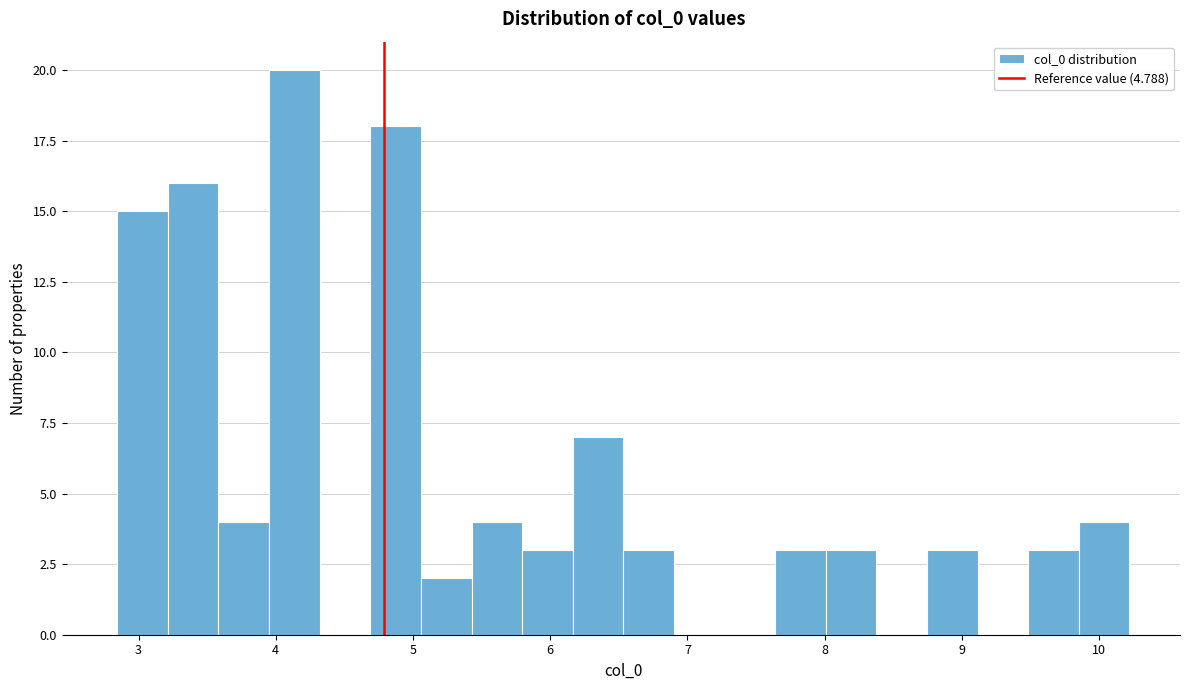

Read against the x-axis, roughly where is the centre of the tallest bar?

4.1